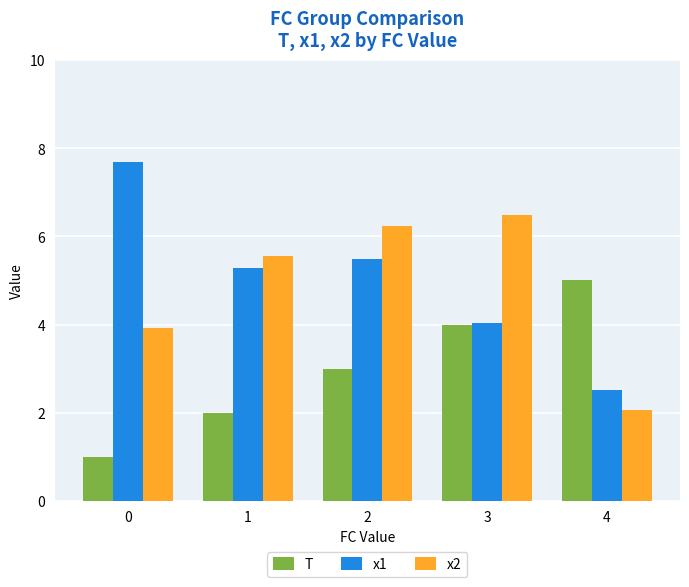

Is it true that x1 equals 6.3 at 3?

False